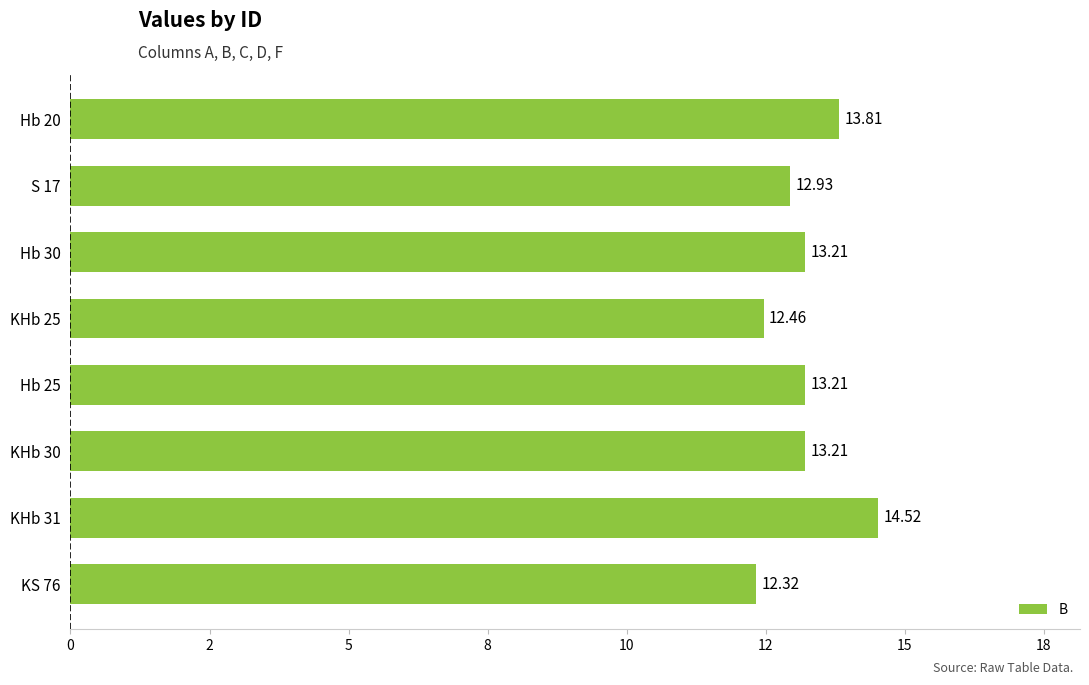

At which label is the value closest to 13?

S 17